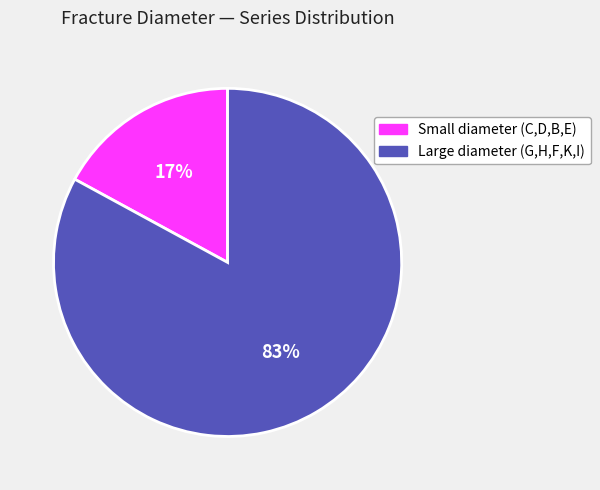

To the nearest percent, what is the difference between the largest and smallest slice percentages?

66%